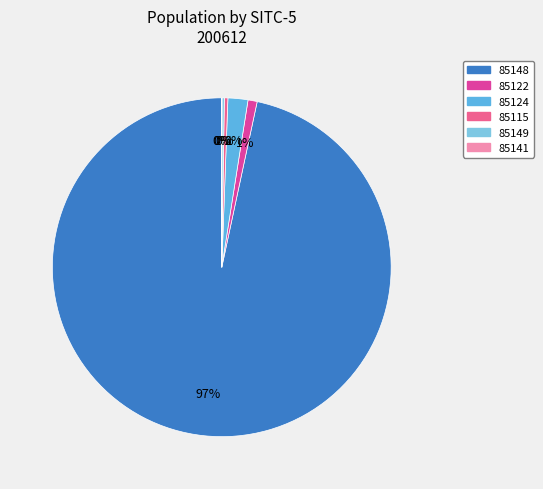

How many segments does this pie chart have?

6